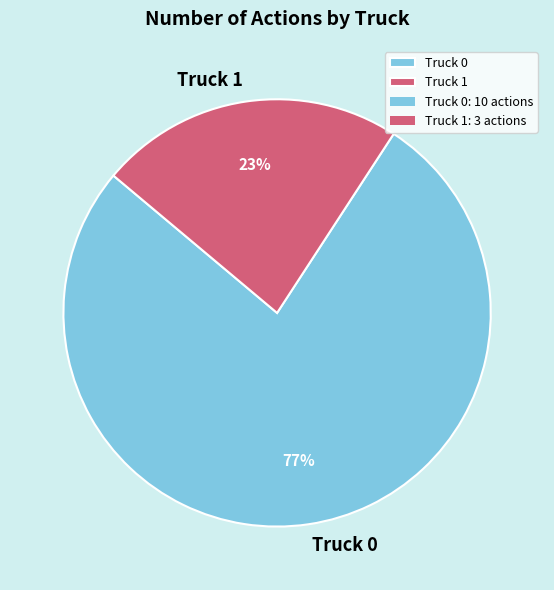

To the nearest percent, what is the difference between the largest and smallest slice percentages?

54%